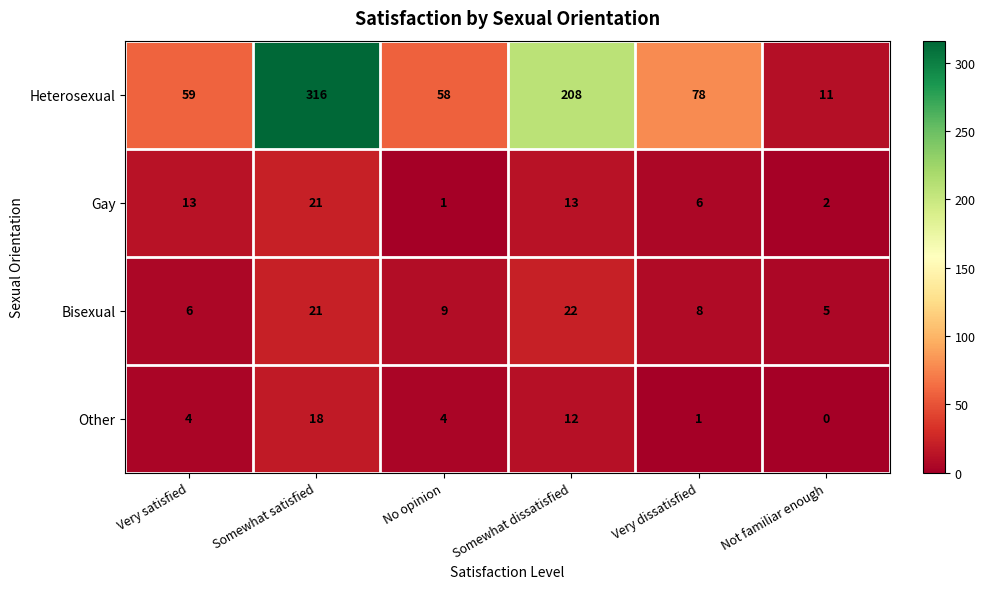

Count the number of data series in this chart.

4